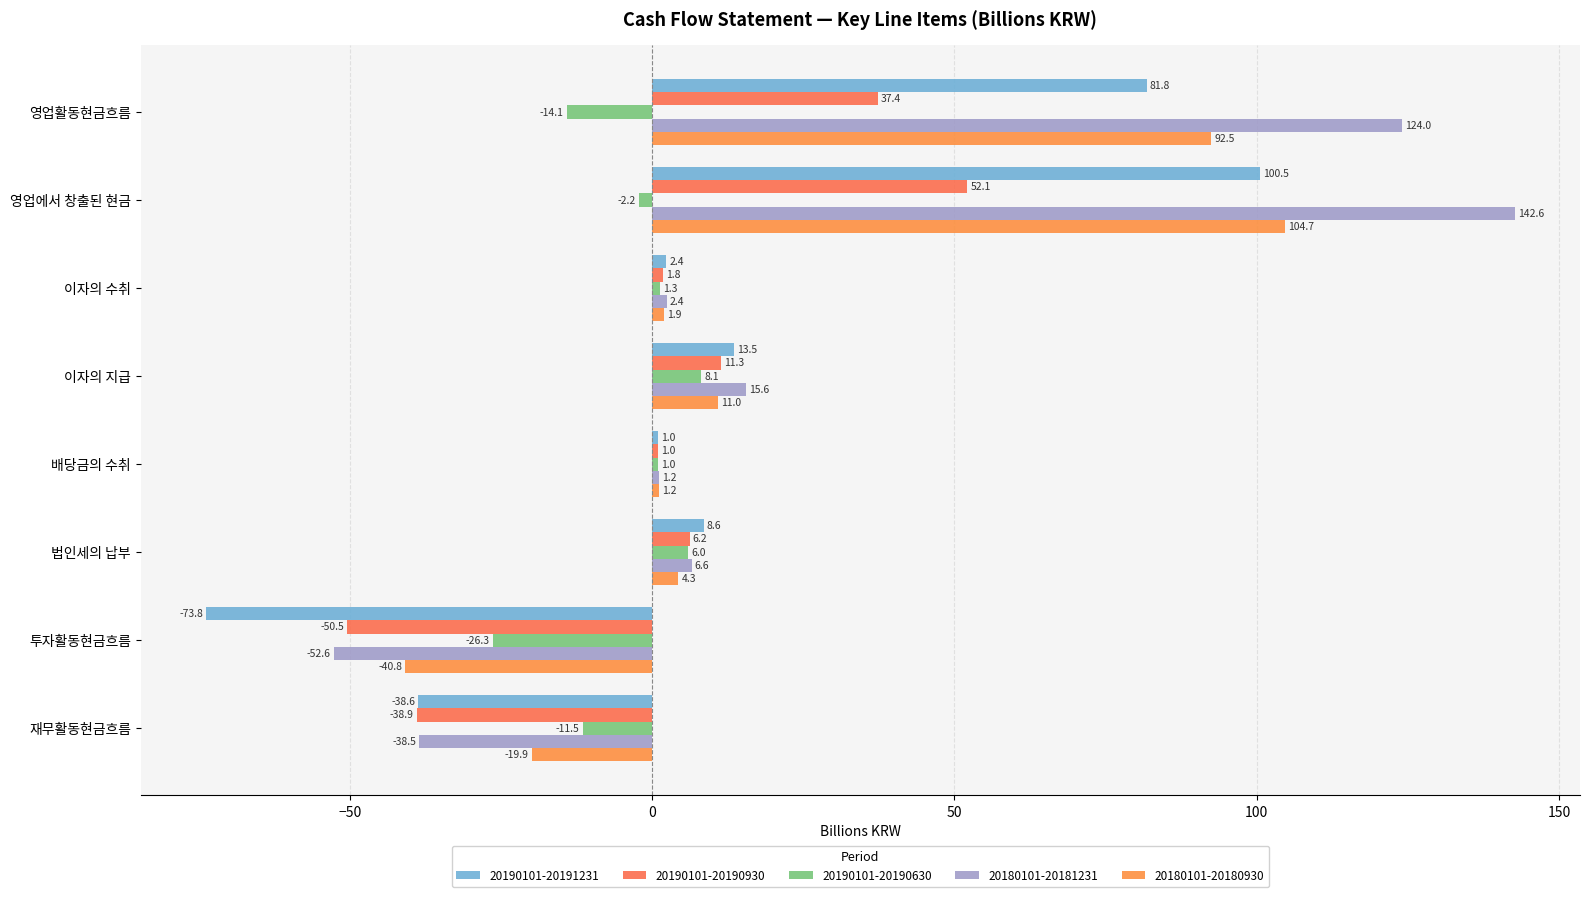

Reading left to right, transcribe all the data shown in this chart.

20190101-20191231: 영업활동현금흐름=81.8	영업에서 창출된 현금=100.5	이자의 수취=2.4	이자의 지급=13.5	배당금의 수취=1.0	법인세의 납부=8.6	투자활동현금흐름=-73.8	재무활동현금흐름=-38.6
20190101-20190930: 영업활동현금흐름=37.4	영업에서 창출된 현금=52.1	이자의 수취=1.8	이자의 지급=11.3	배당금의 수취=1.0	법인세의 납부=6.2	투자활동현금흐름=-50.5	재무활동현금흐름=-38.9
20190101-20190630: 영업활동현금흐름=-14.1	영업에서 창출된 현금=-2.2	이자의 수취=1.3	이자의 지급=8.1	배당금의 수취=1.0	법인세의 납부=6.0	투자활동현금흐름=-26.3	재무활동현금흐름=-11.5
20180101-20181231: 영업활동현금흐름=124.0	영업에서 창출된 현금=142.6	이자의 수취=2.4	이자의 지급=15.6	배당금의 수취=1.2	법인세의 납부=6.6	투자활동현금흐름=-52.6	재무활동현금흐름=-38.5
20180101-20180930: 영업활동현금흐름=92.5	영업에서 창출된 현금=104.7	이자의 수취=1.9	이자의 지급=11.0	배당금의 수취=1.2	법인세의 납부=4.3	투자활동현금흐름=-40.8	재무활동현금흐름=-19.9